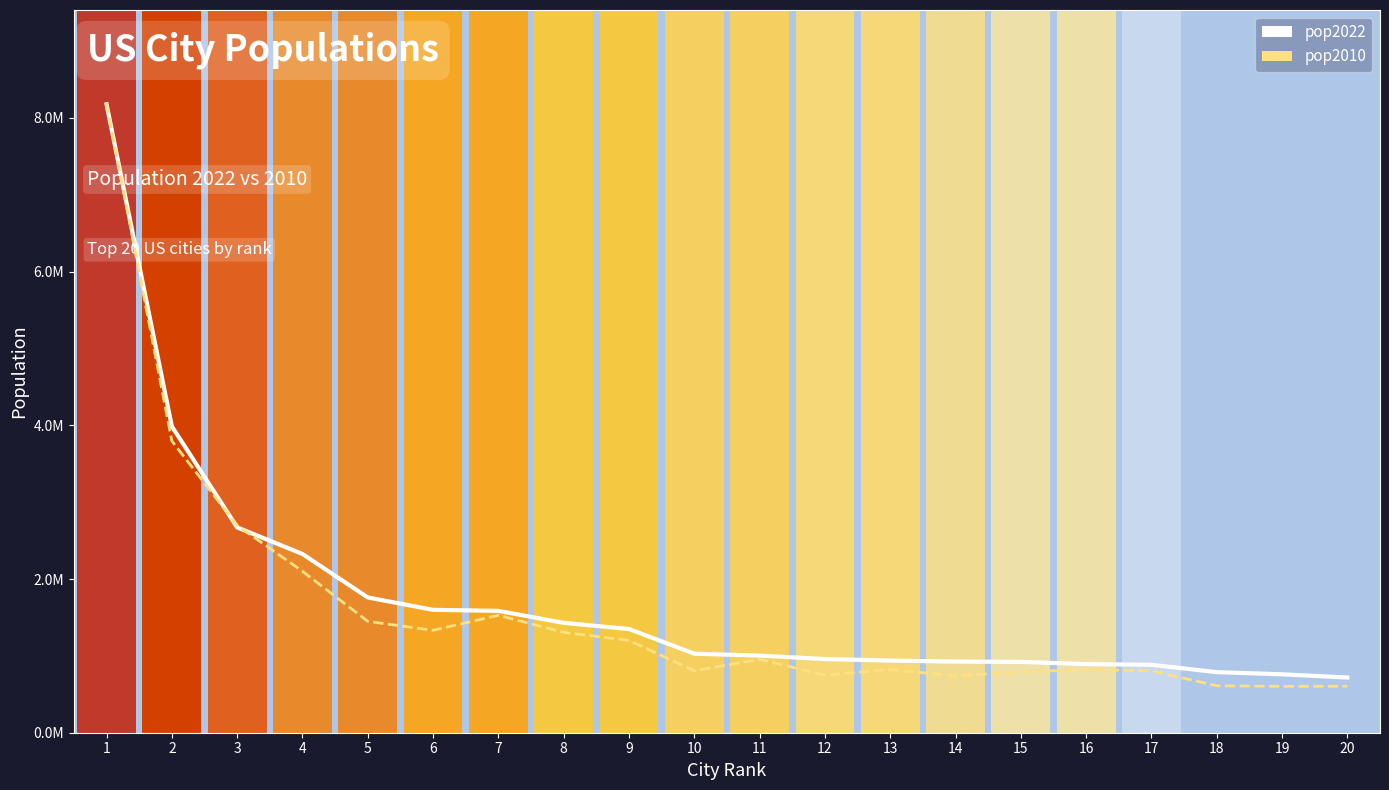

Which has a higher value, 18 or 20?

18